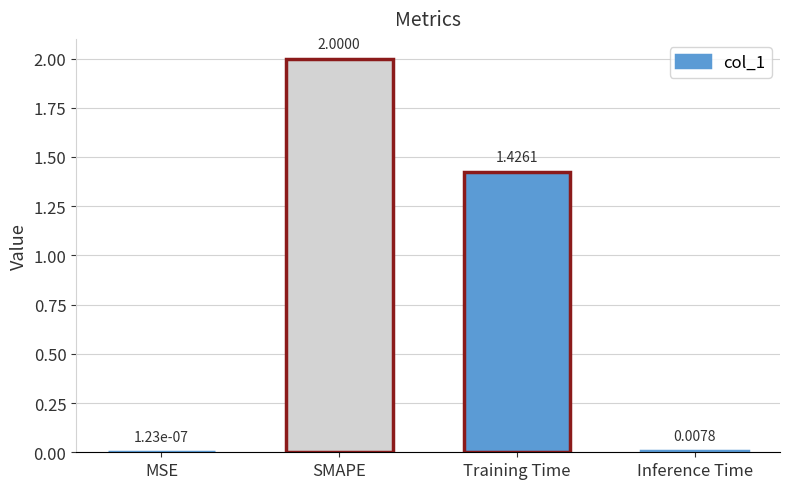

What is the change in value from SMAPE to Training Time?

-0.6